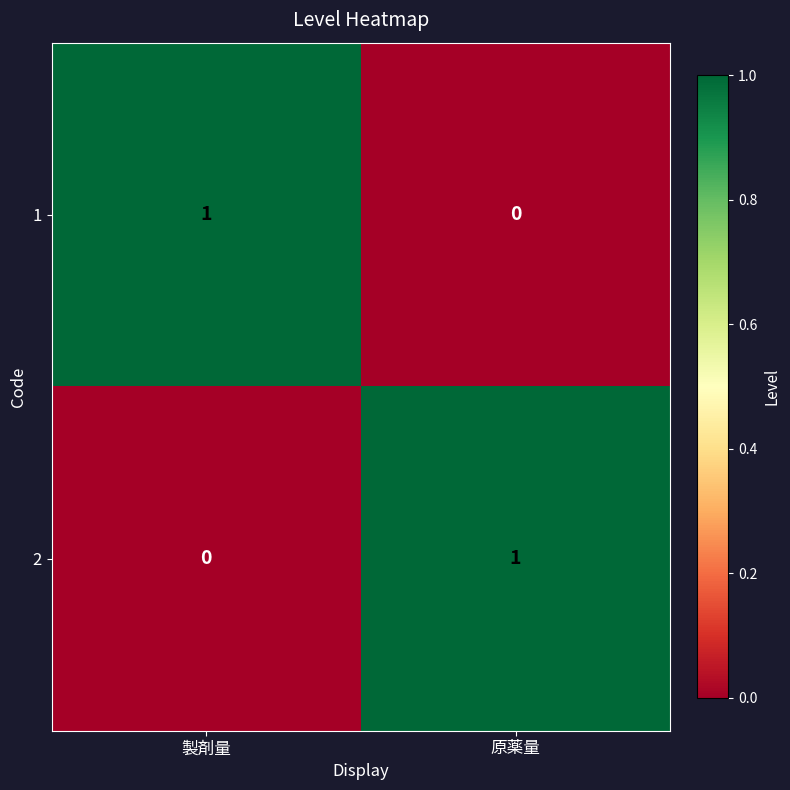

The value of 2 at 製剤量 is -1. True or false?

False